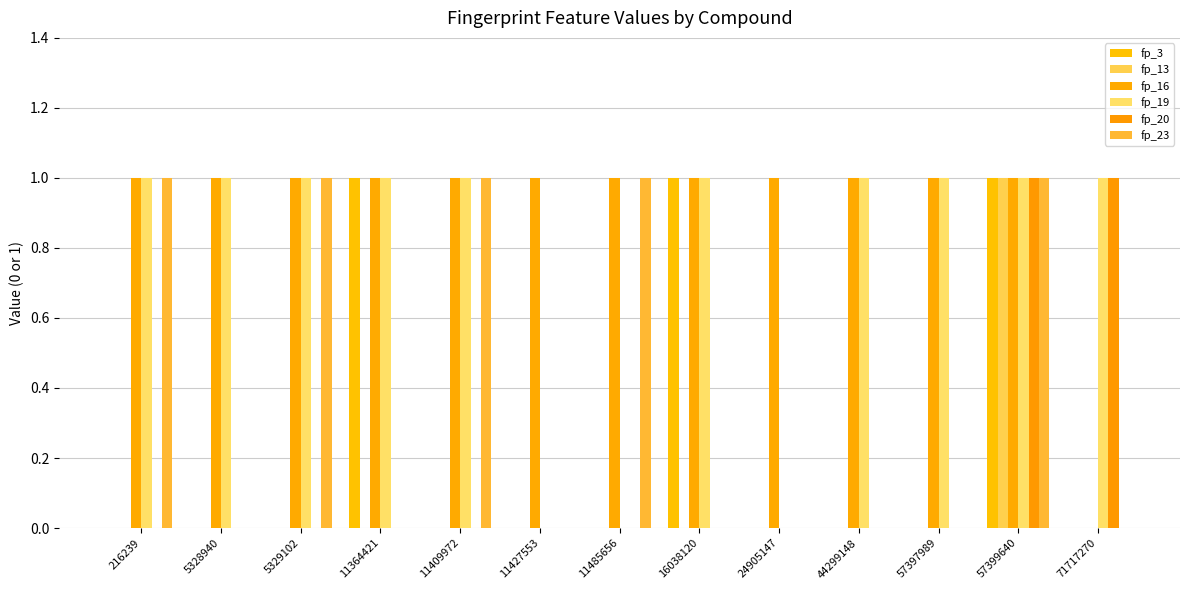

The fp_20 series shows 0 at 57397989. True or false?

True